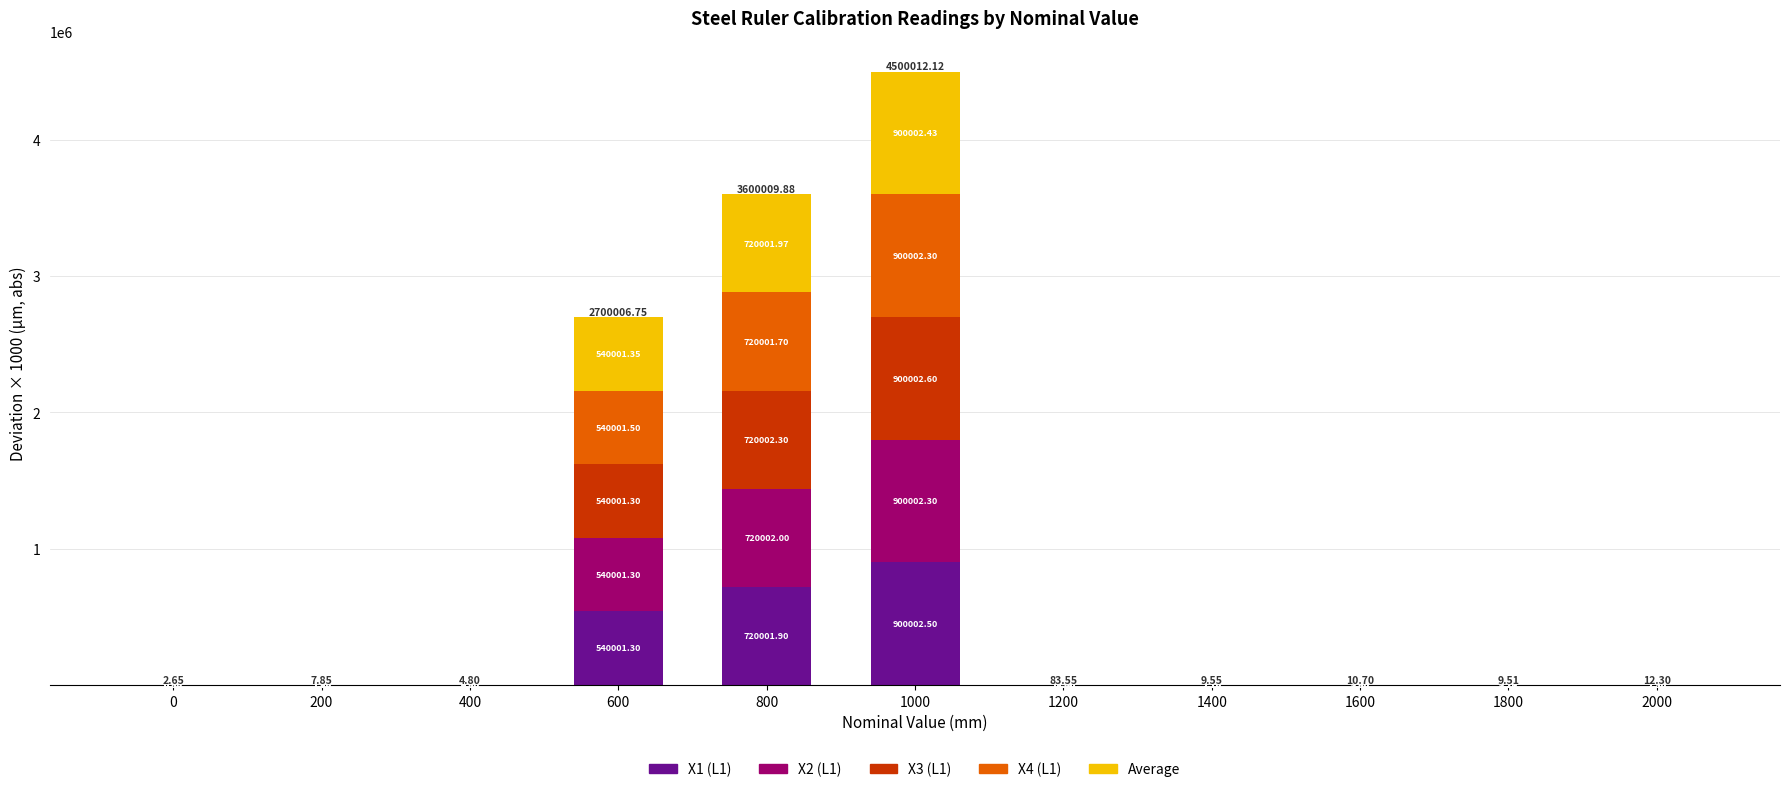

At which category is the sum across all series the highest?

1000